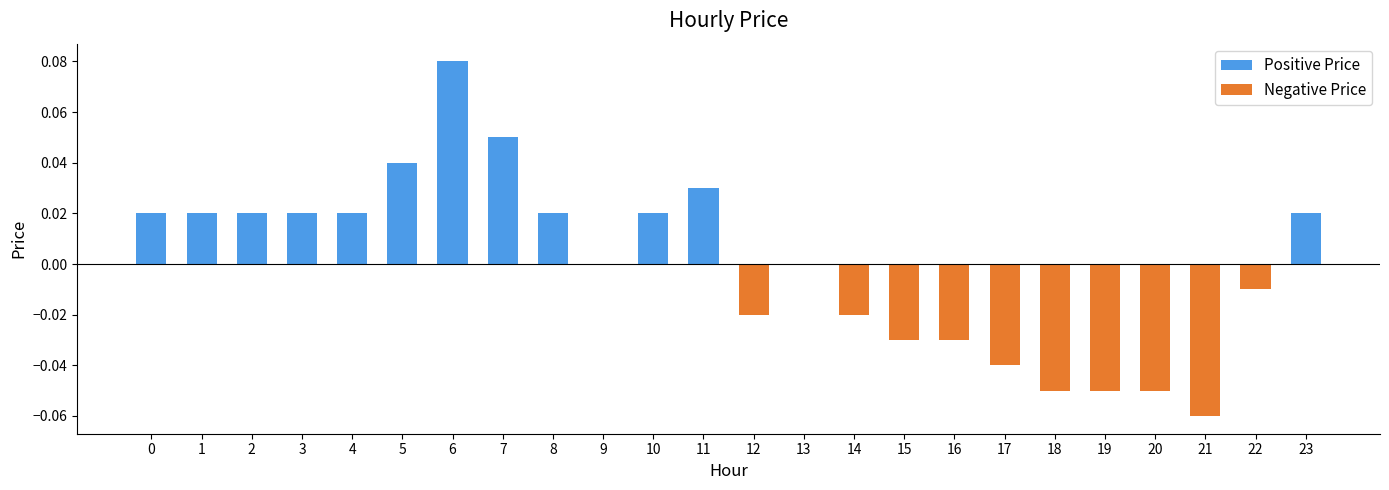

What are all the series names shown in the legend?

Positive Price, Negative Price